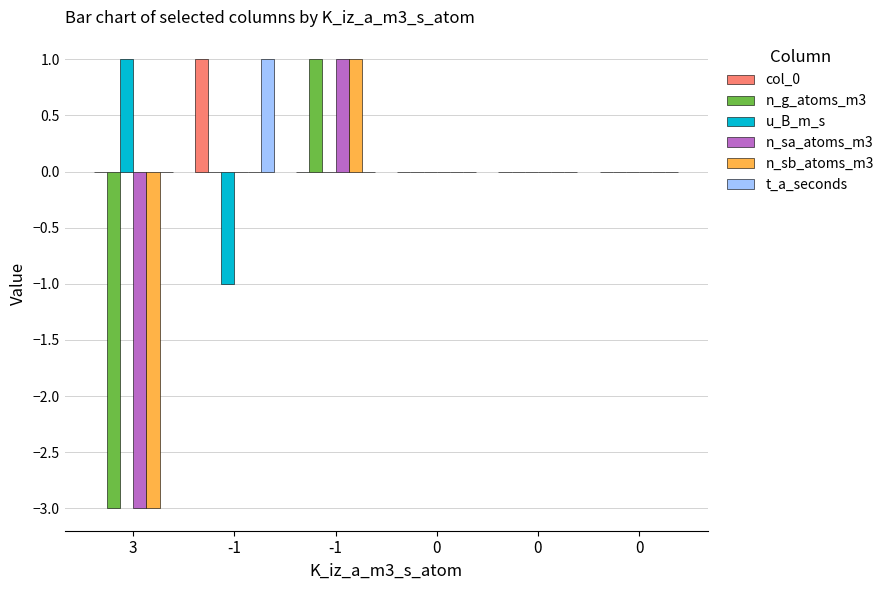

Are the bars grouped side by side (vs. stacked)?

Yes